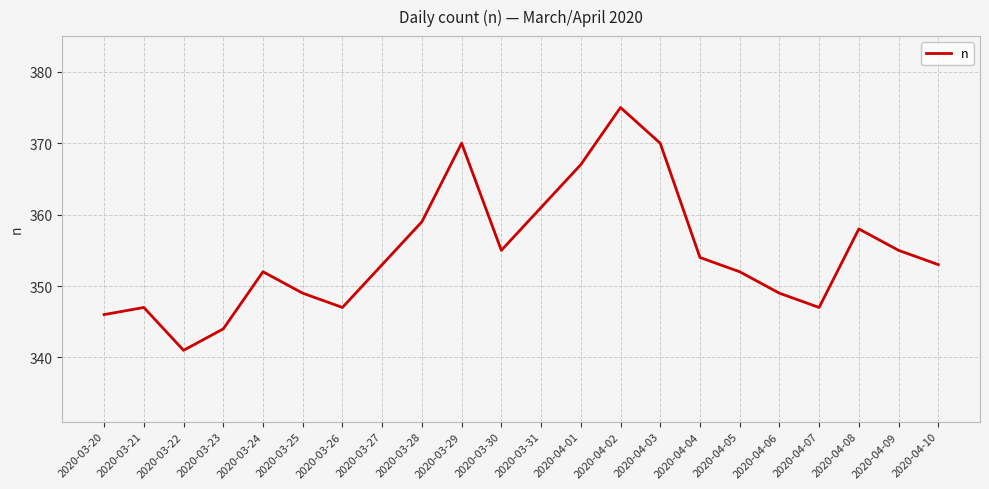

Read the value at 2020-03-22, to the nearest 5.

340